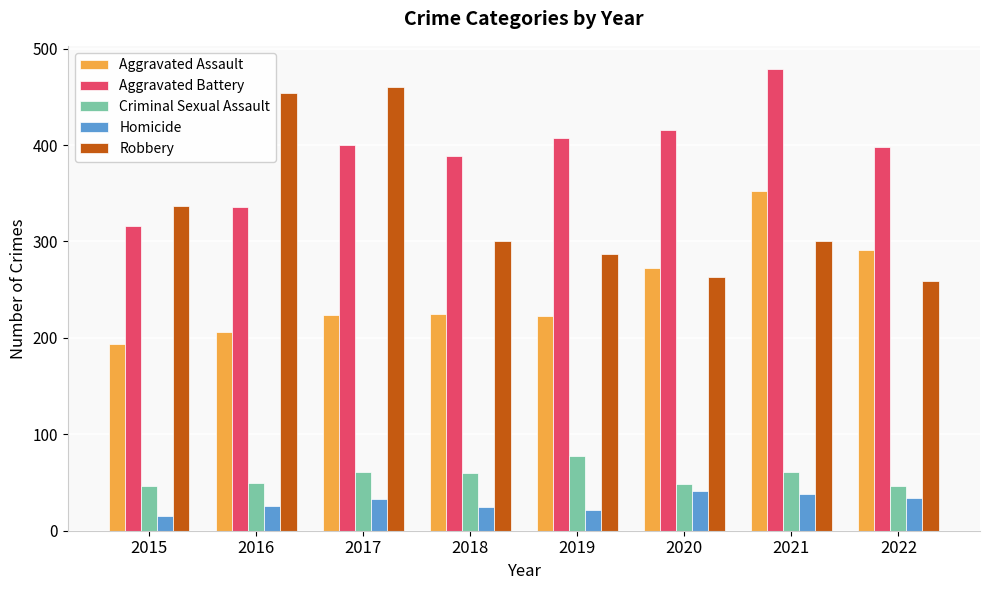

How many data points in Criminal Sexual Assault are less than 60?

4